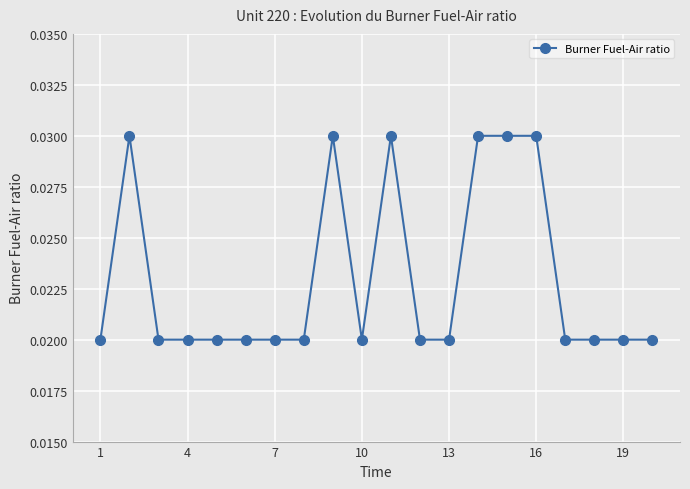

Count the values in the range 0 to 1.

20